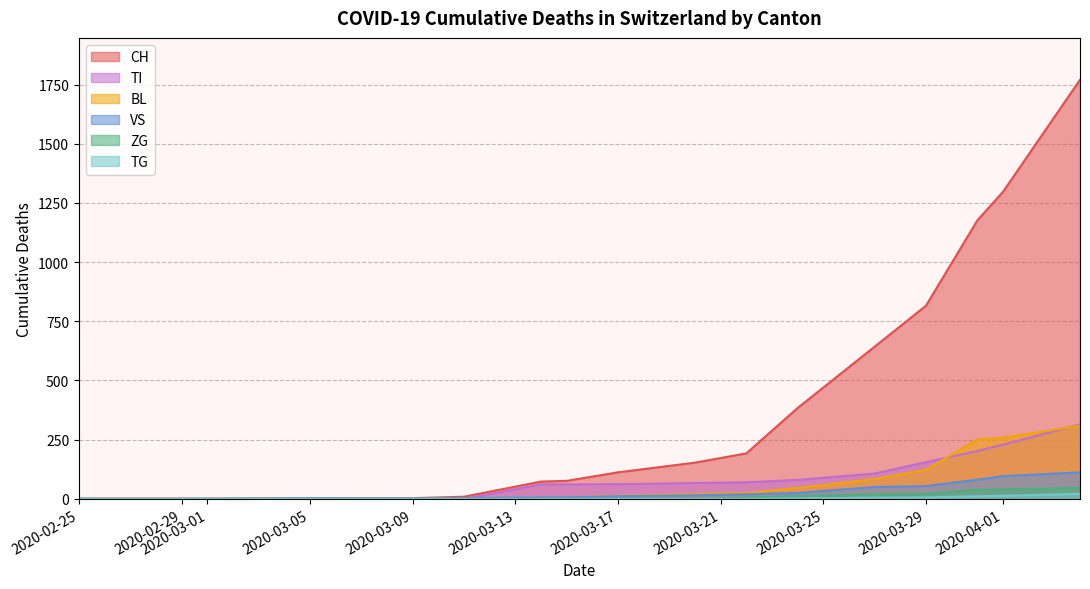

How many lines are shown in the chart?

6